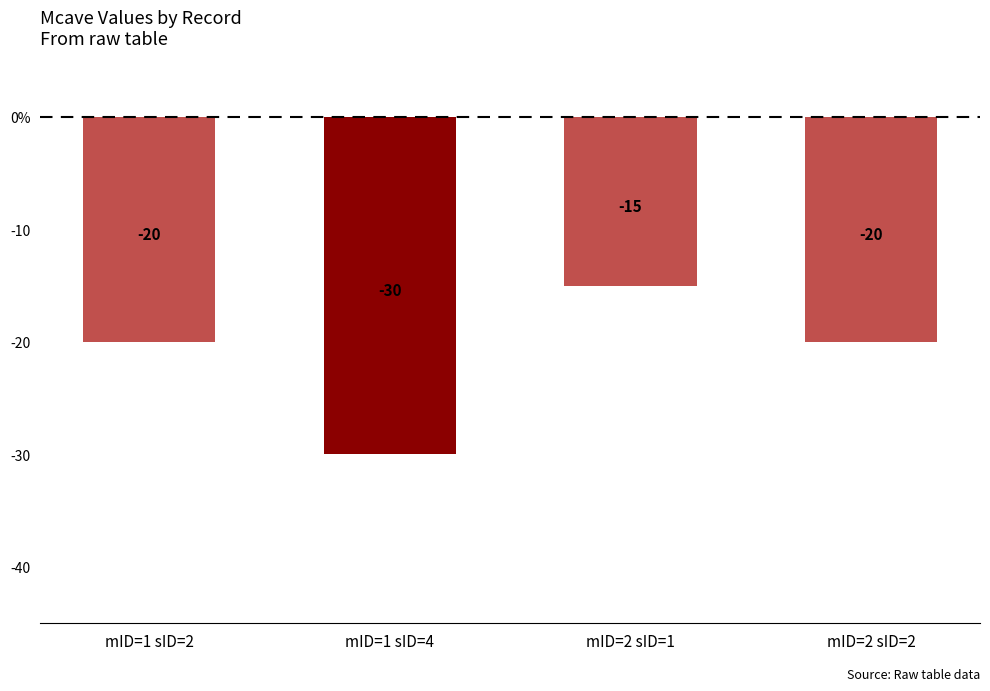

What is the sum of the values at mID=2 sID=1 and mID=1 sID=4?

-45